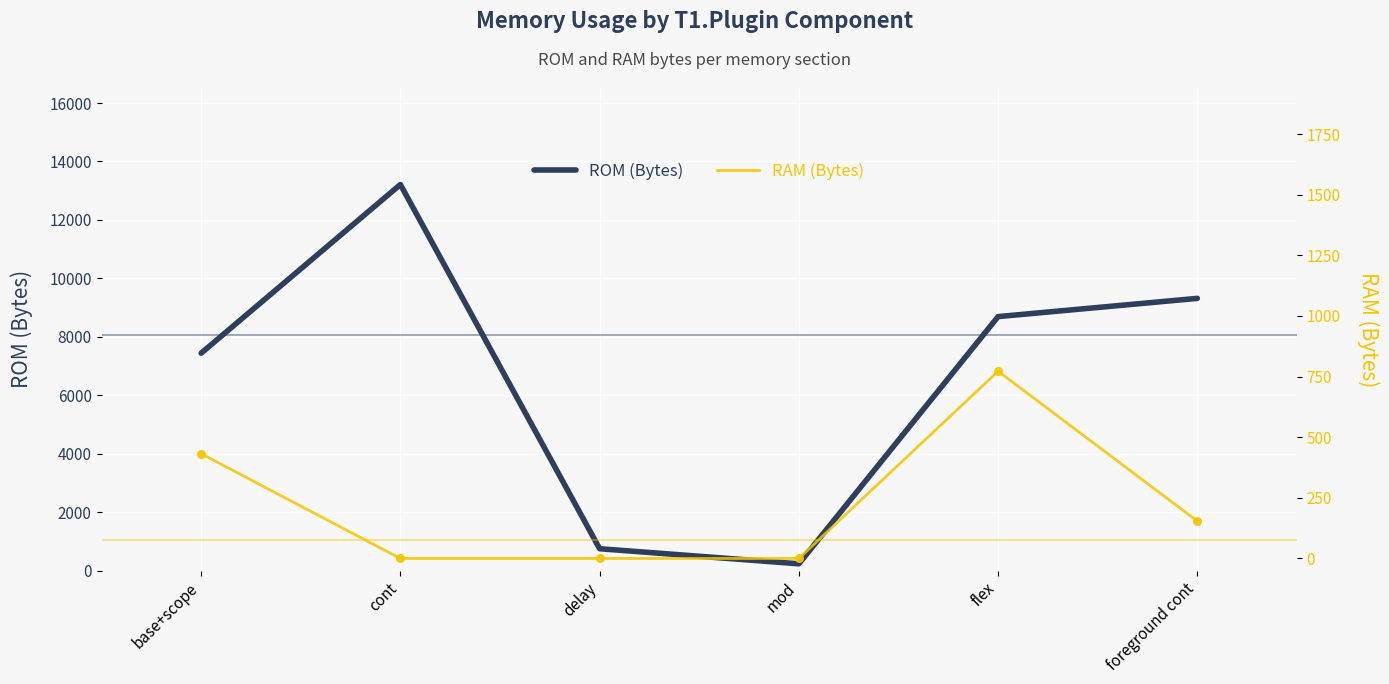

Which series has the largest total across all categories?

ROM (Bytes)